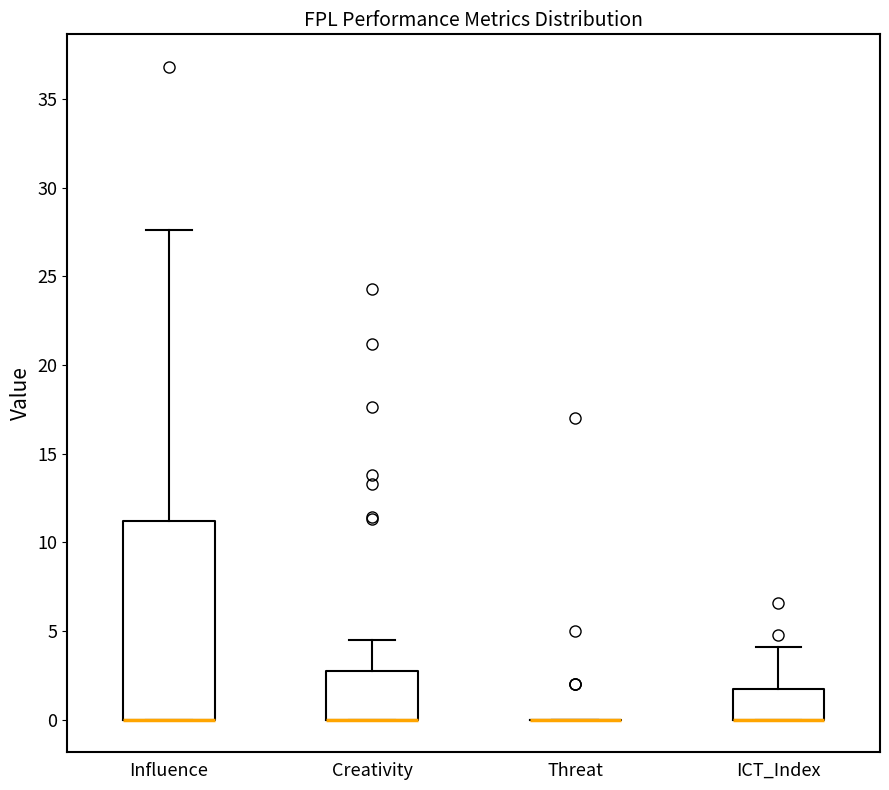

Comparing the boxes themselves (not the whiskers), which one is the tallest?

Influence